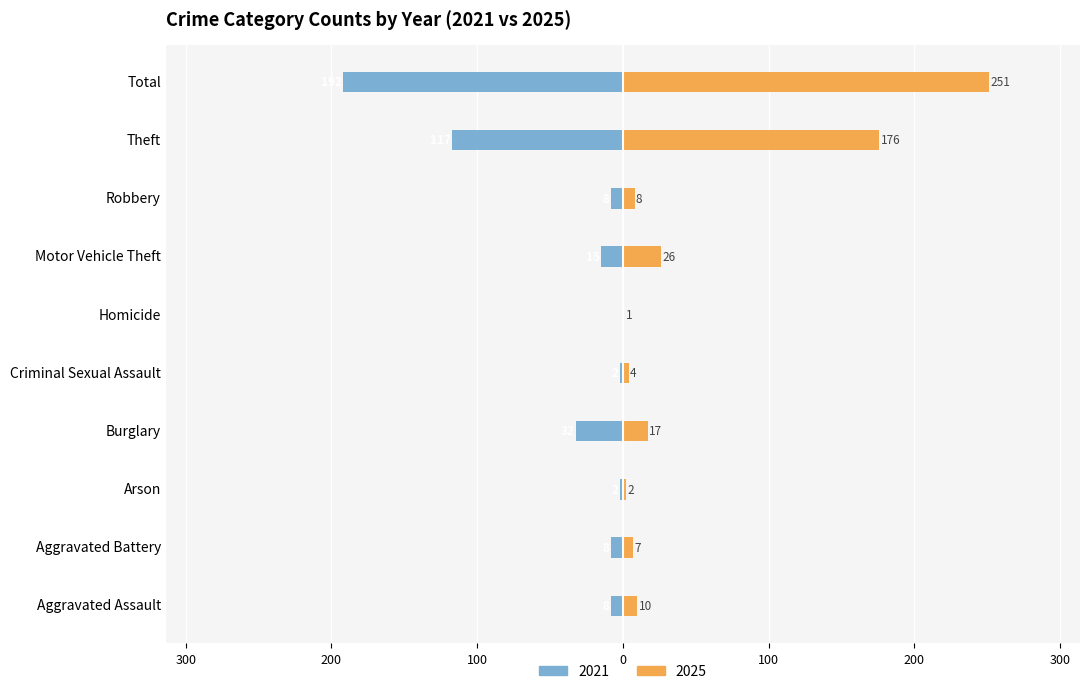

List the series in order of their peak value, highest first.

2025, 2021